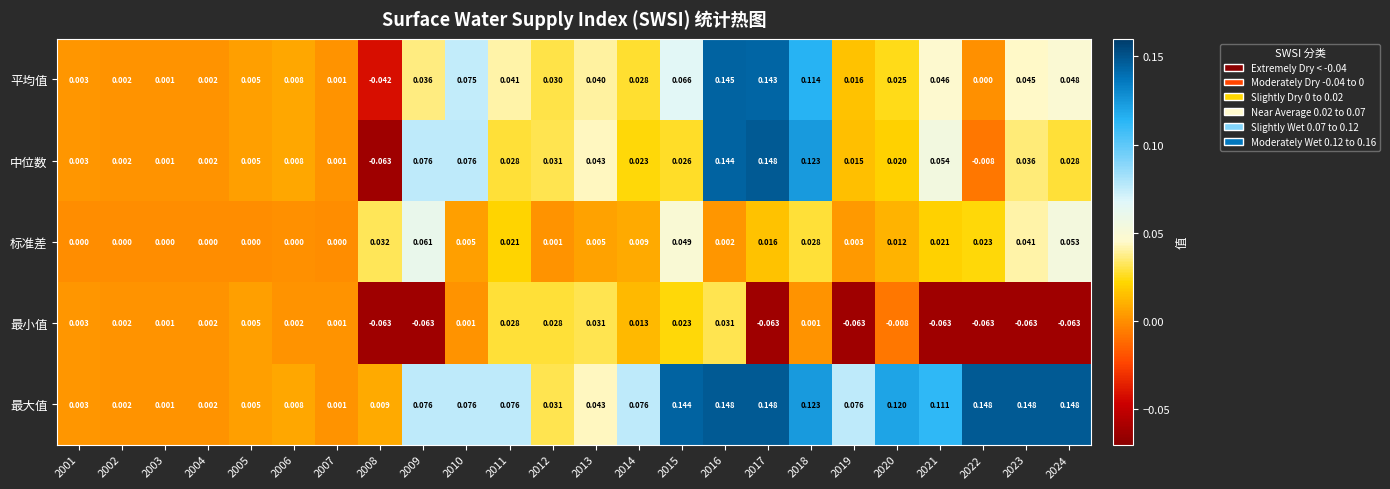

Which series has the largest range (max minus min)?

中位数